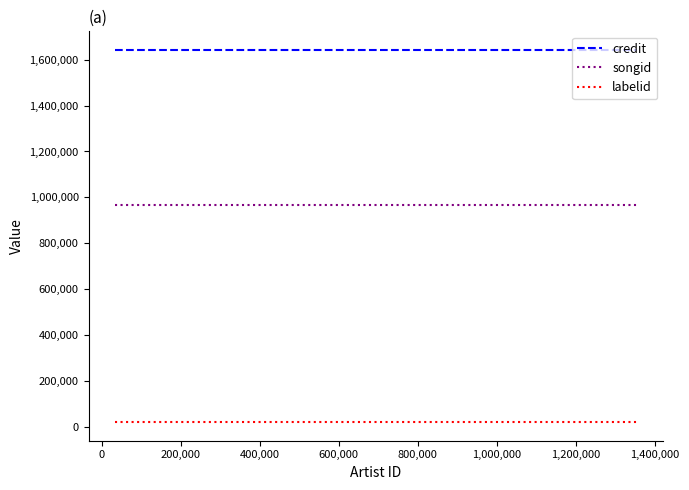

List the series in order of their peak value, highest first.

credit, songid, labelid